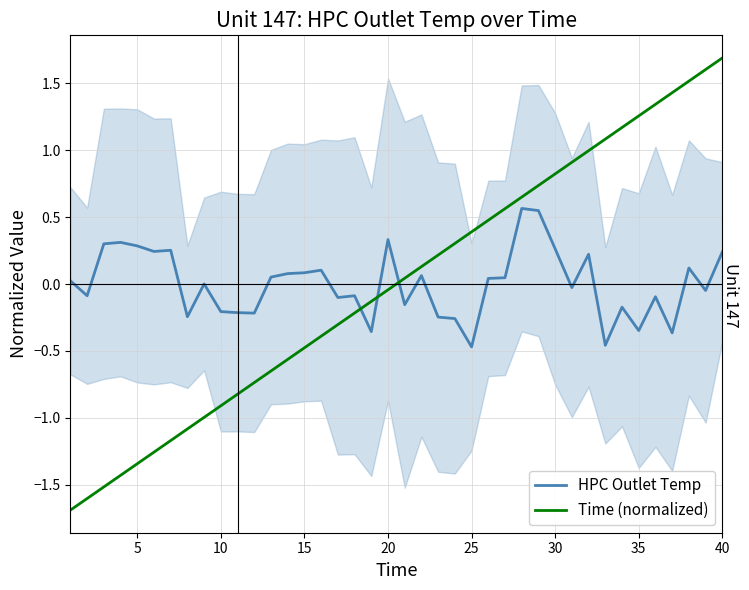

True or false: HPC Outlet Temp has more than 0 points higher than both neighbors.

True